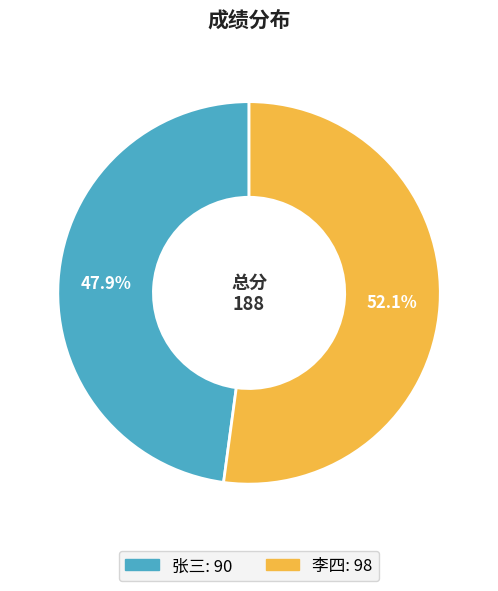

The 张三 slice represents 42% of the pie. True or false?

False